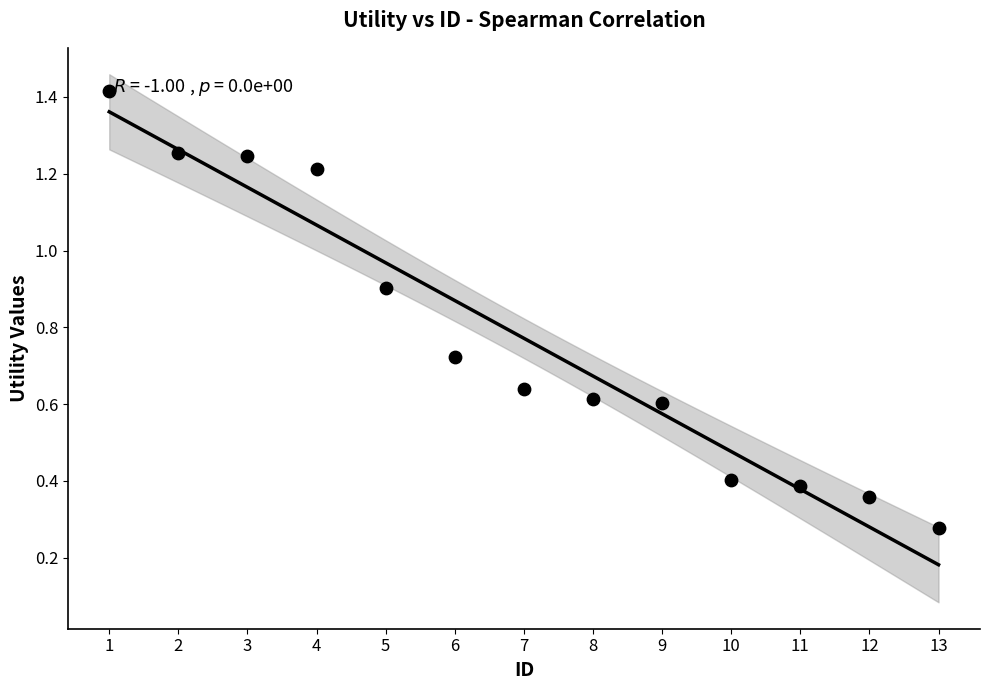

What is the range of Y values (max minus min)?

1.1